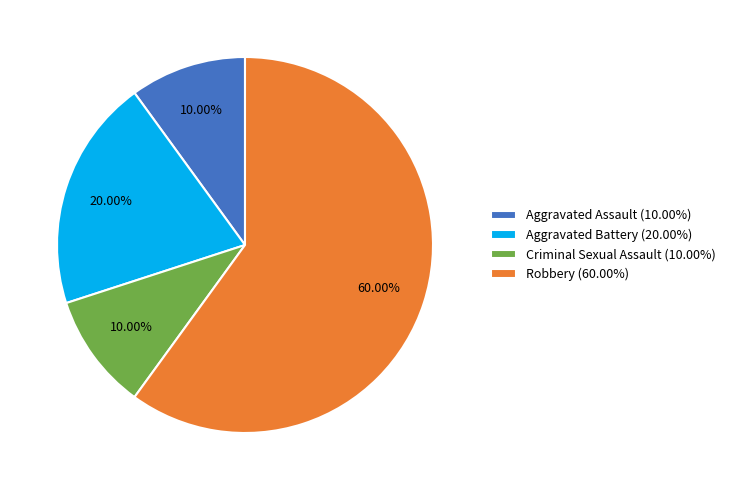

What is the ratio of the value at Aggravated Battery to the value at Criminal Sexual Assault?

2.0